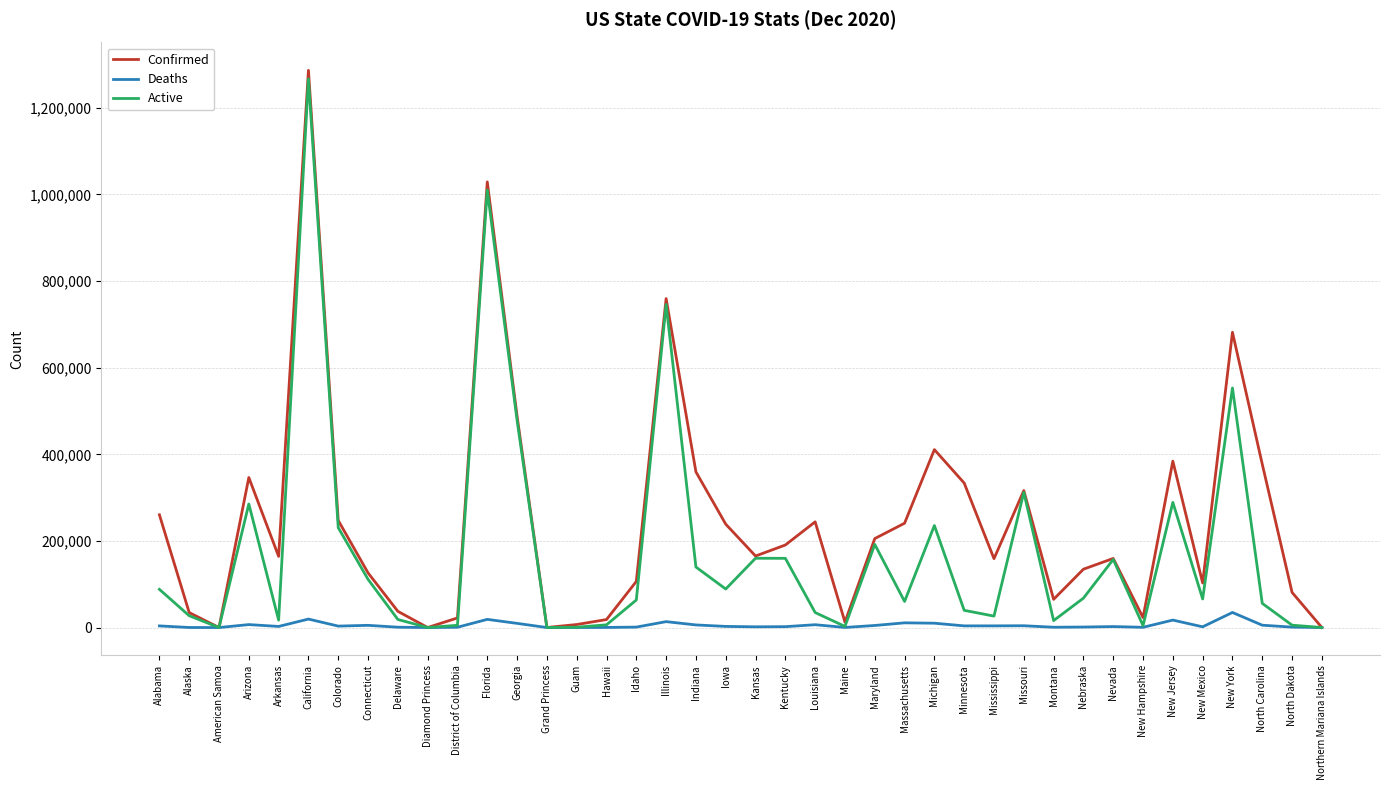

True or false: Active has a value of 100 at Grand Princess.

True